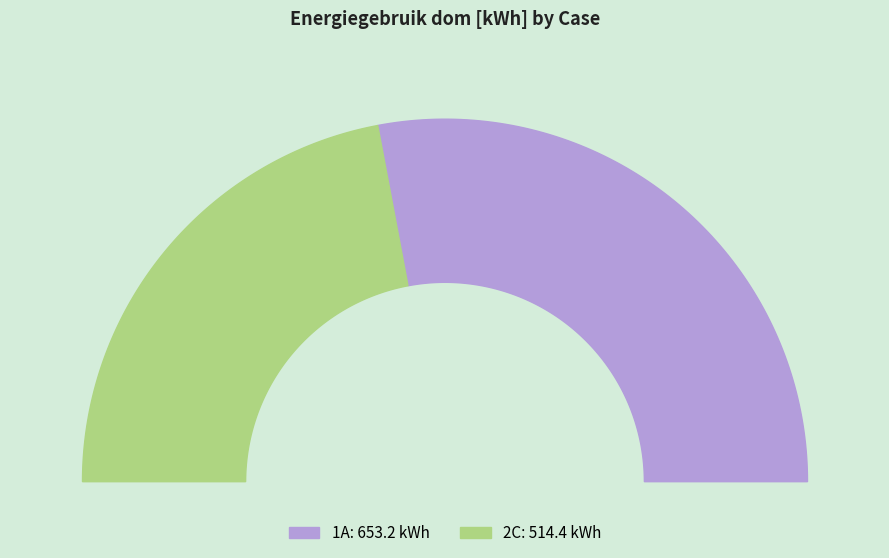

To the nearest percent, what is the difference between the 2C and 1A slice percentages?

12%